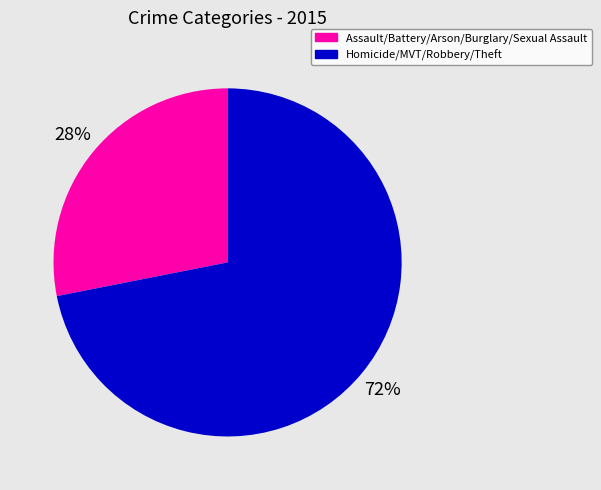

How many slices are in this pie chart?

2